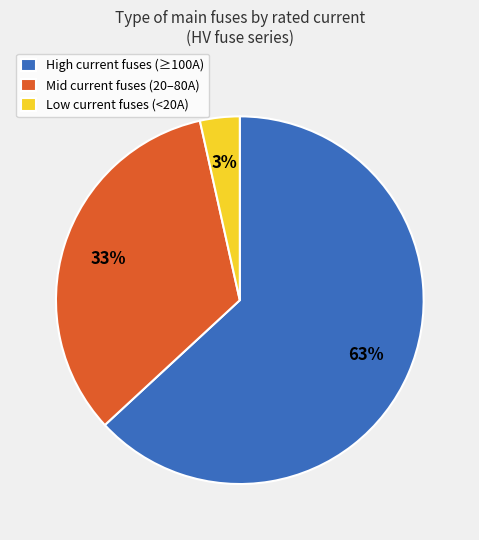

Is there a majority slice in this chart?

Yes